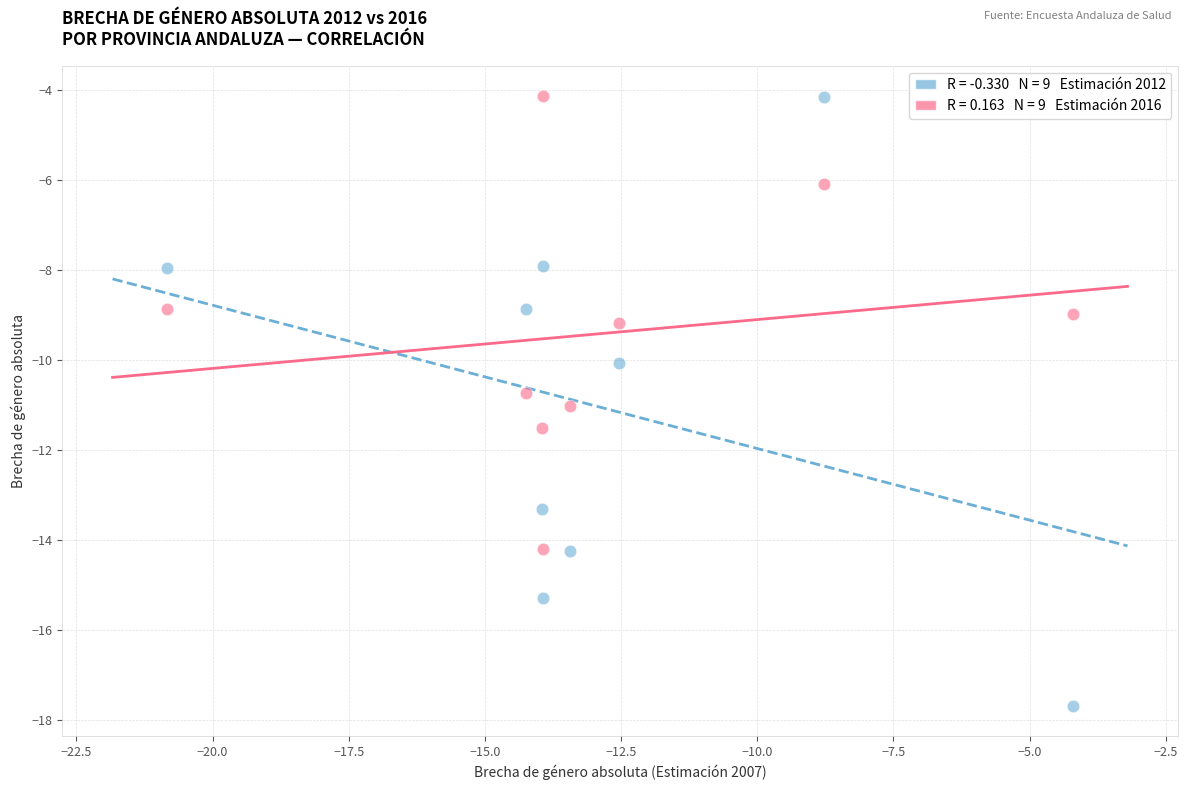

Across all data points, what is the range of X values (max minus min)?

16.6